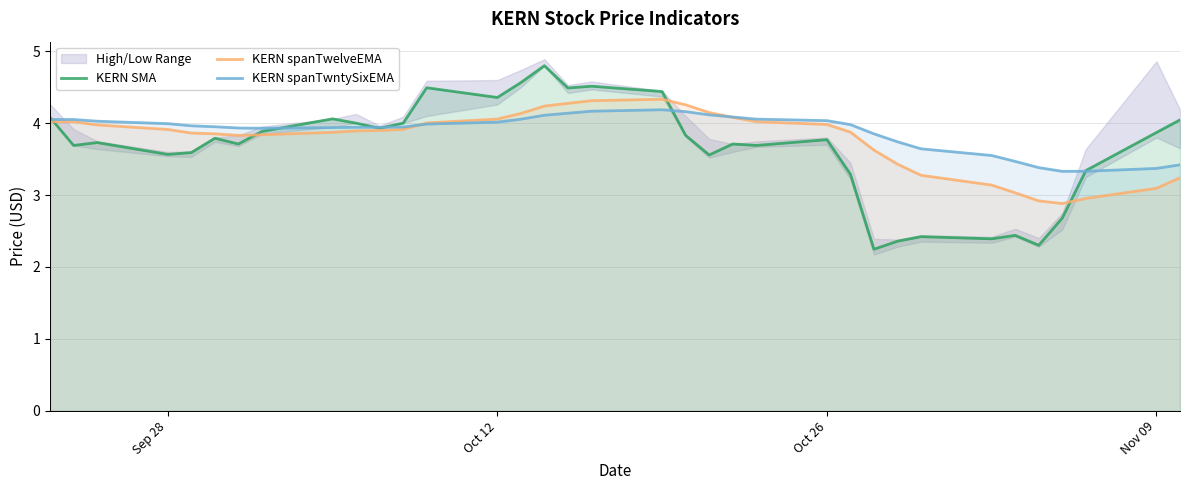

The value of KERN spanTwntySixEMA at Oct 12 is 2.8. True or false?

False